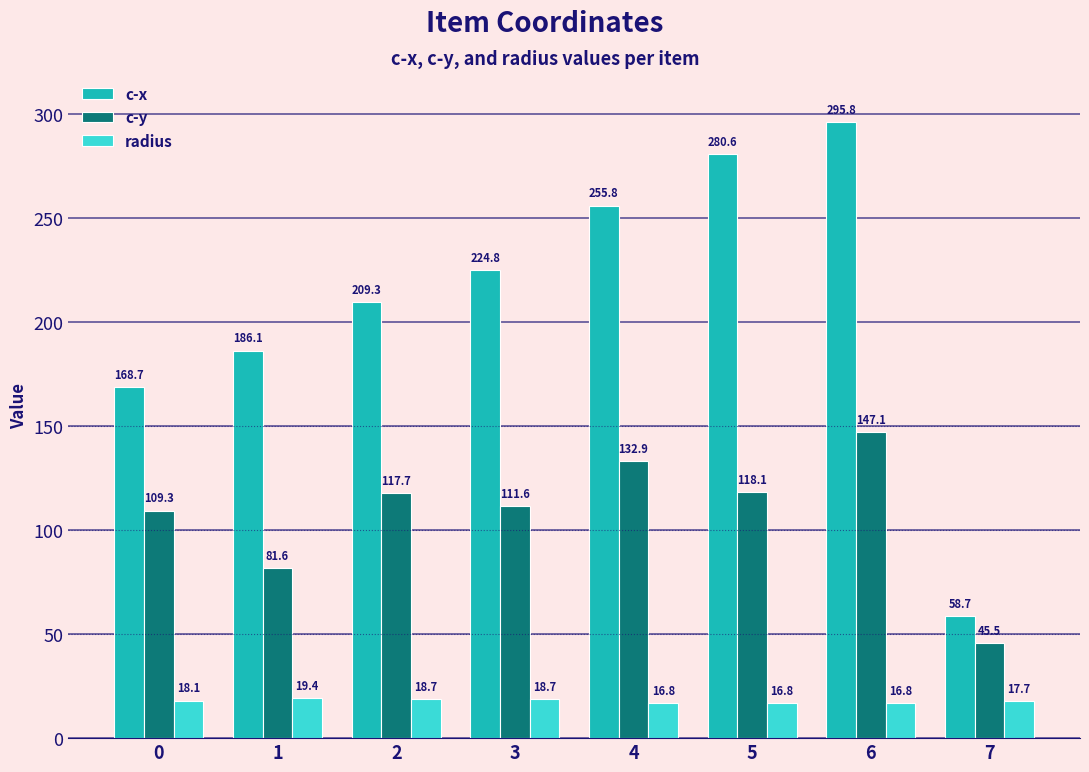

Which series has the widest spread of values?

c-x